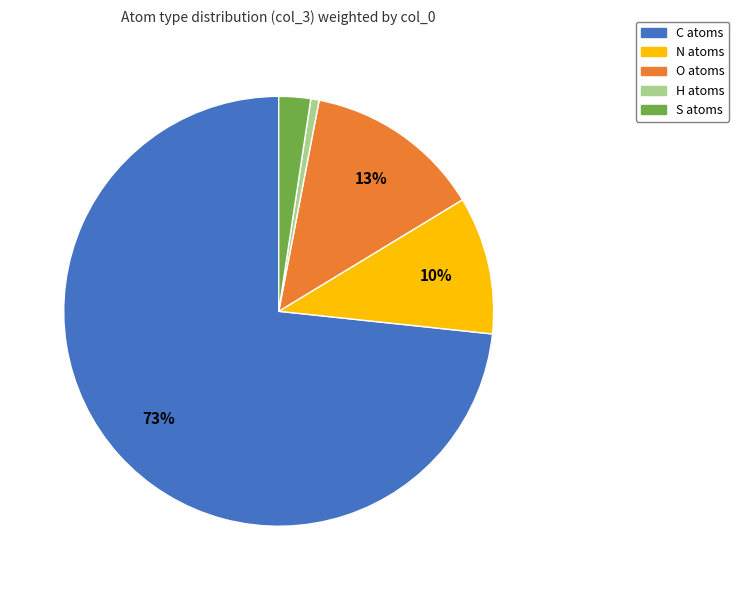

Between N and O, which is larger?

O